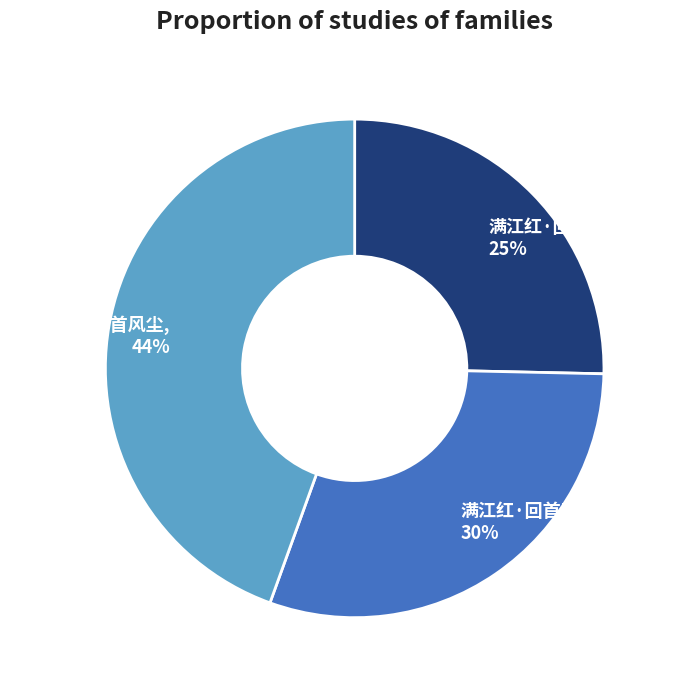

To the nearest percent, what is the average slice percentage?

33%